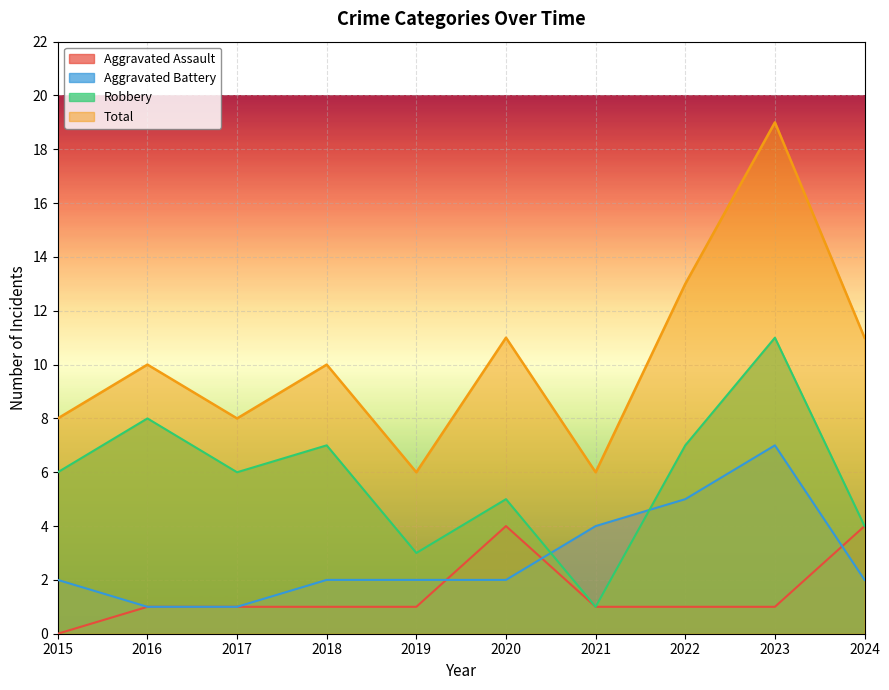

List the series in order of their peak value, lowest first.

Aggravated Assault, Aggravated Battery, Robbery, Total